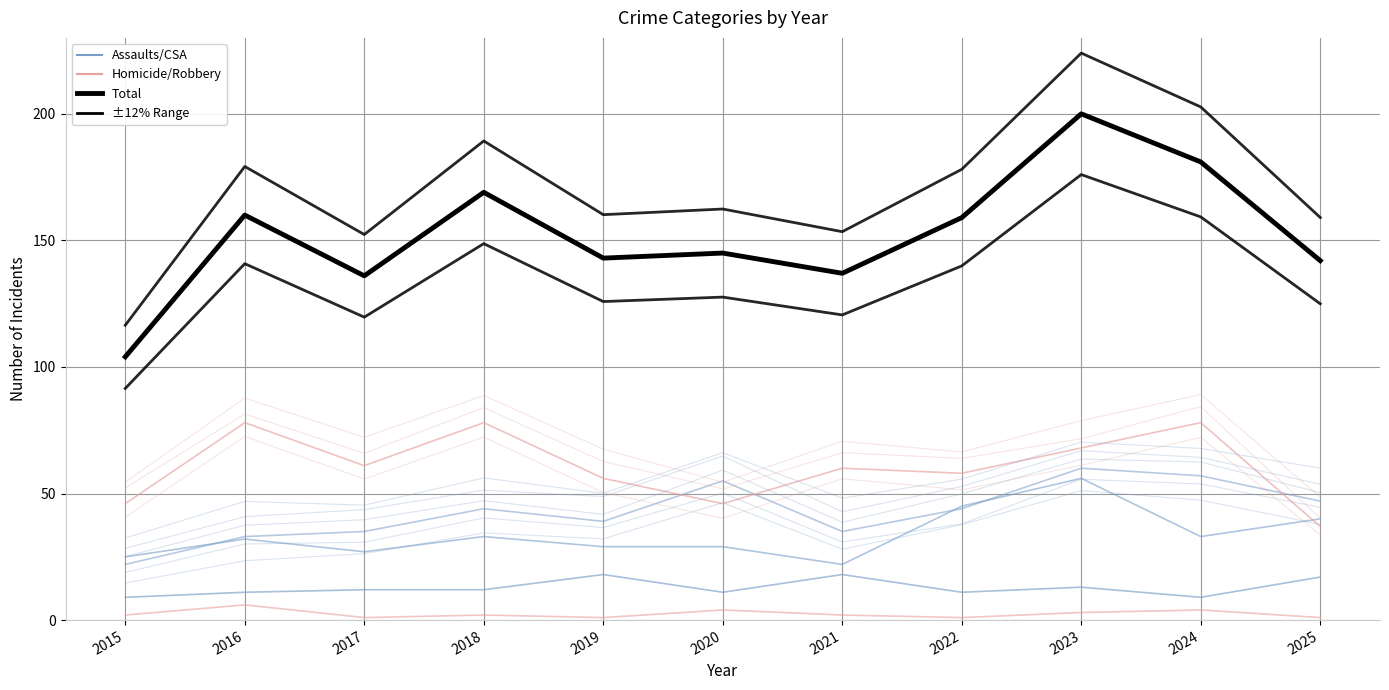

The Aggravated Assault series shows 39.0 at 2019. True or false?

True